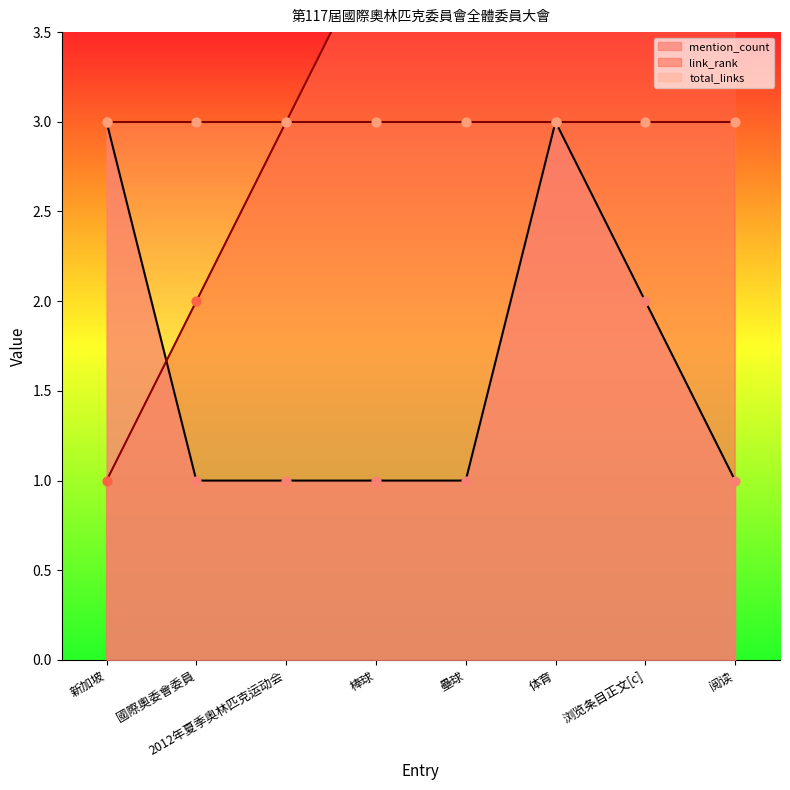

Which series has the widest spread of Y values?

link_rank